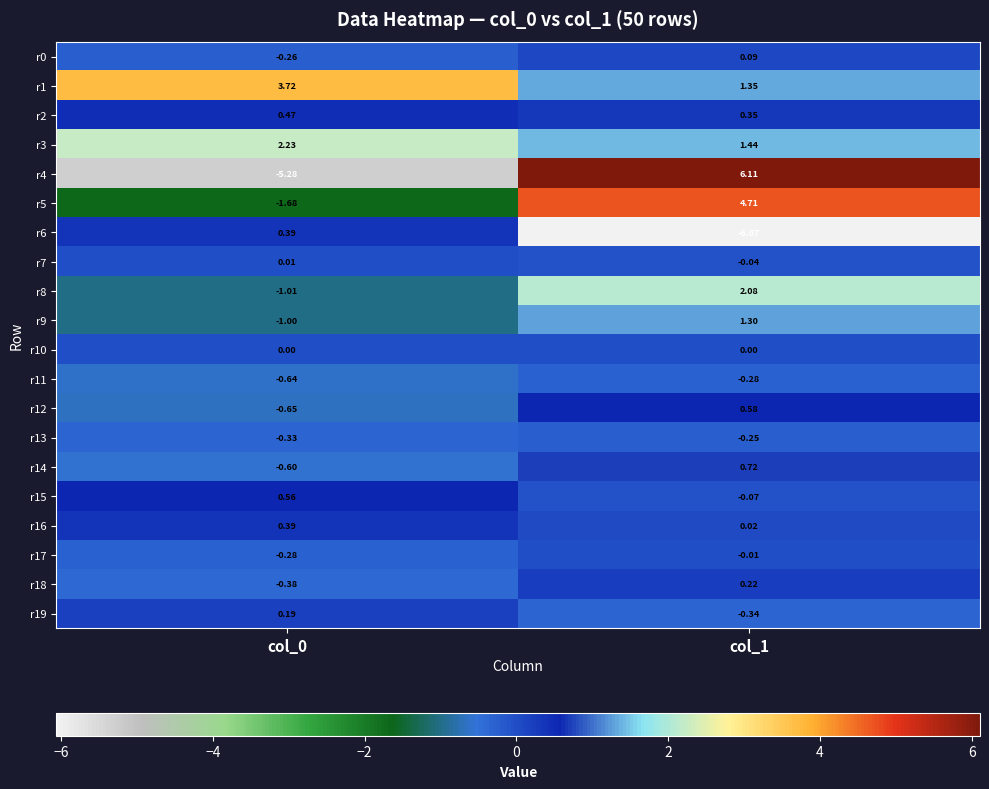

How many distinct data groups are displayed?

20